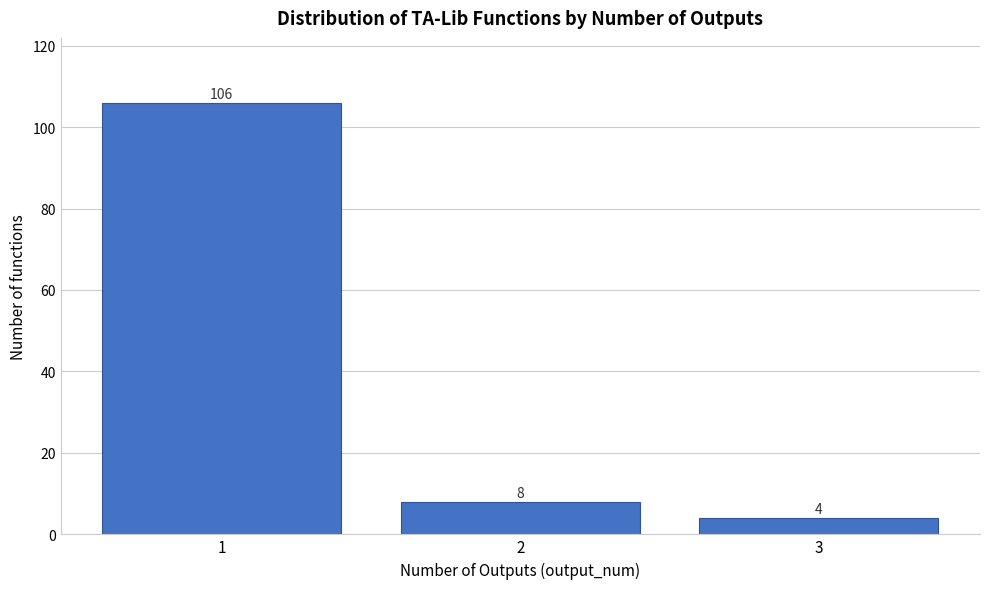

Reading left to right, list all the values displayed in this chart.

1=106	2=8	3=4